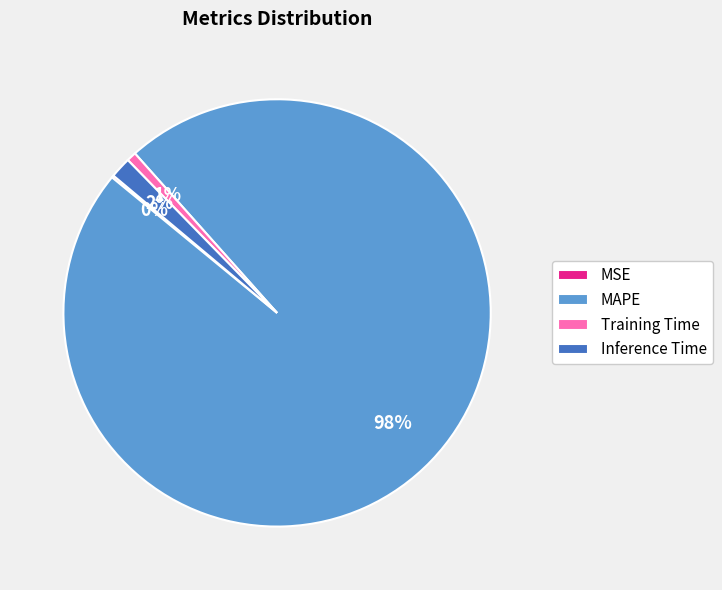

Which has a higher value, Training Time or Inference Time?

Inference Time